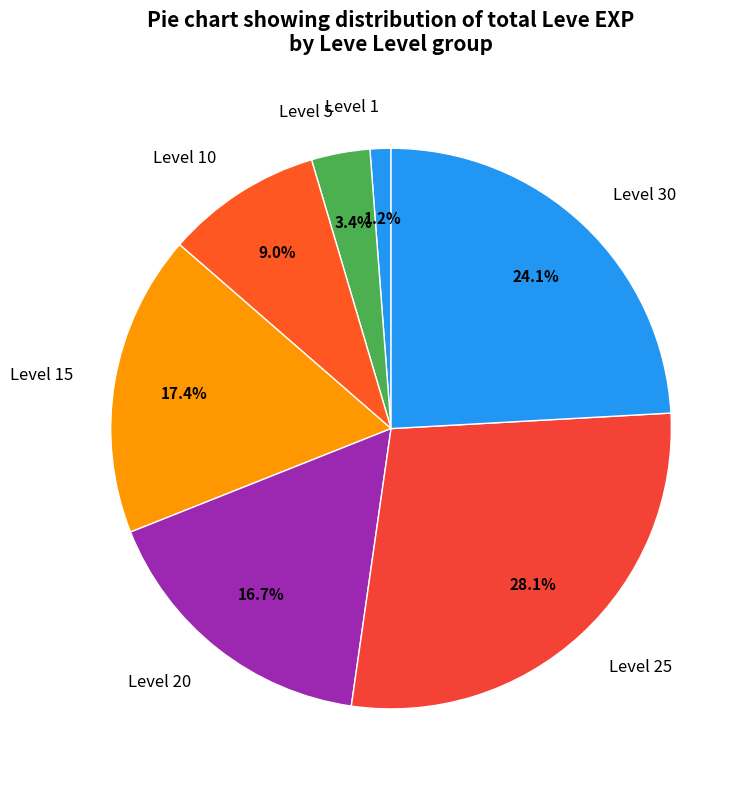

Count the number of slices in the pie.

7